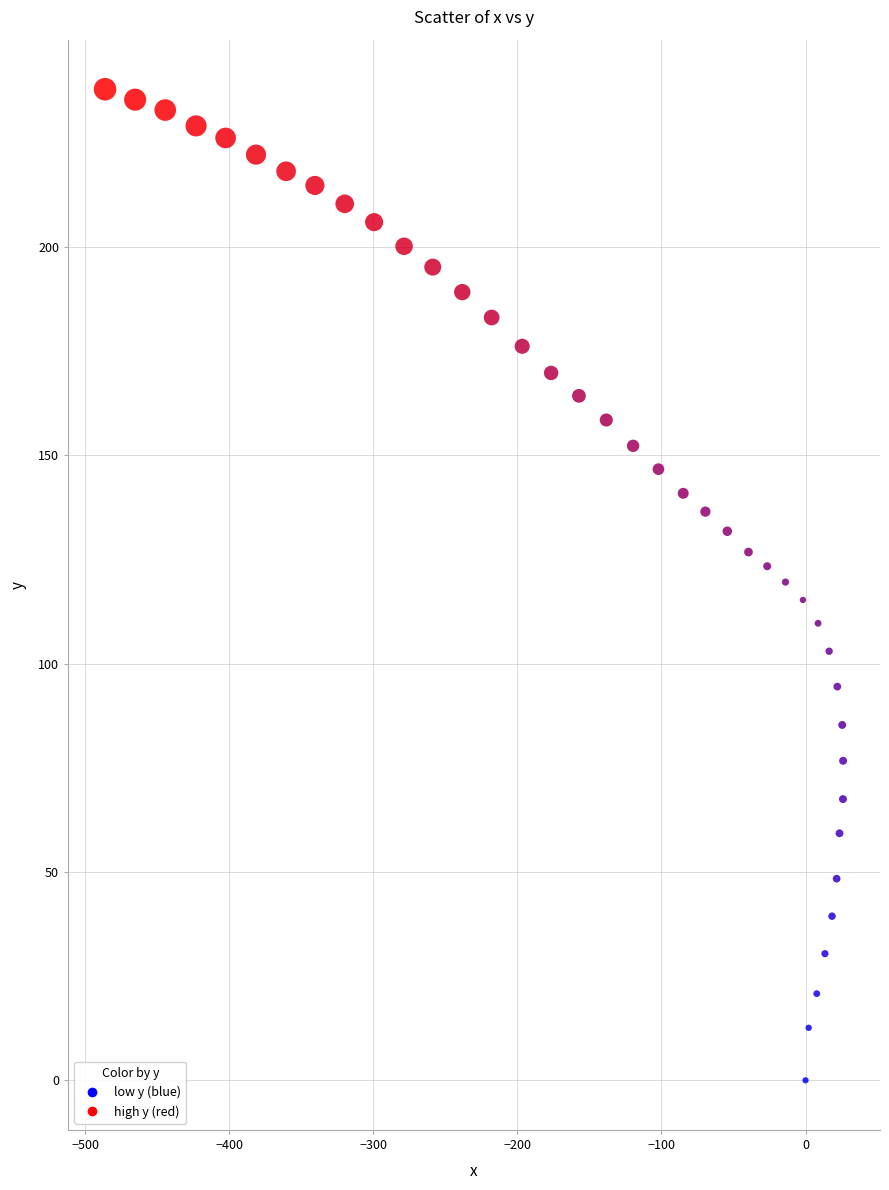

What is the range of X values (max minus min)?

512.4